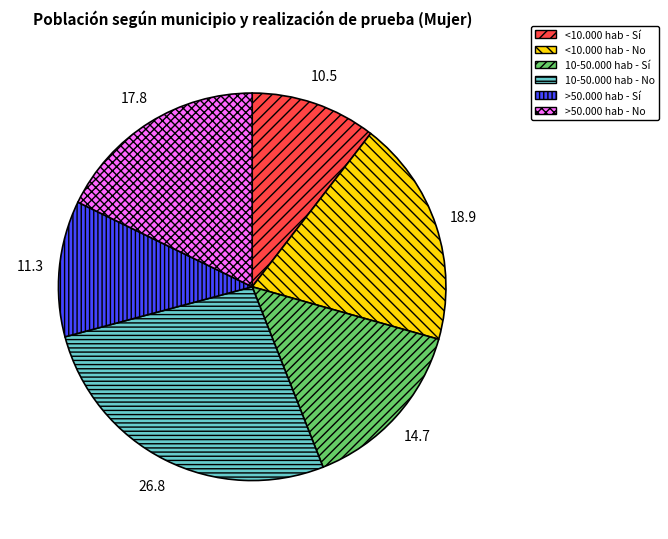

Approximately how many times larger is the value at 10-50.000 hab - No compared to <10.000 hab - Sí?

2.6